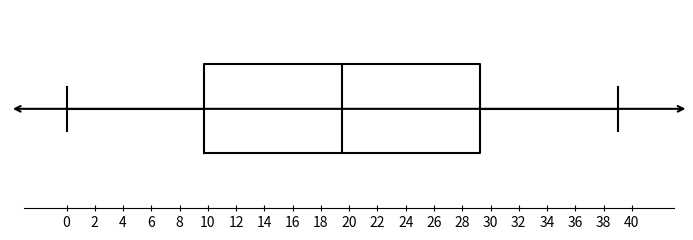

Read this box plot against the x-axis: the position of the median line, the range covered by the box, and the ends of both whiskers. The values are not printed on the chart, so give them approximately, as read against the axis.

median 19.6, box 9.8 to 29.2, whiskers 0.0 to 39.0